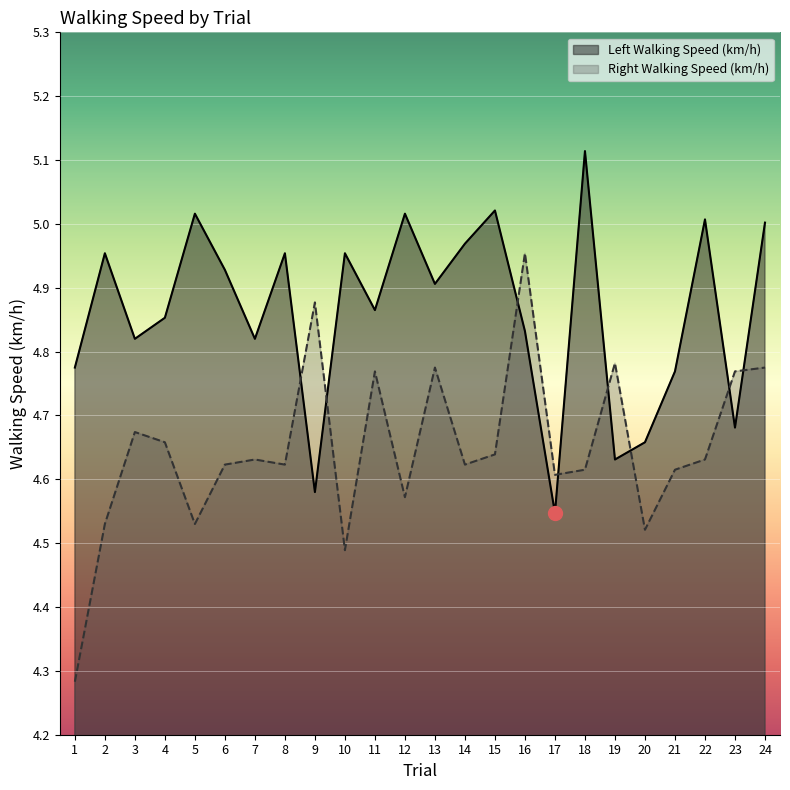

True or false: Left Walking Speed (km/h) and Right Walking Speed (km/h) cross at least once.

True